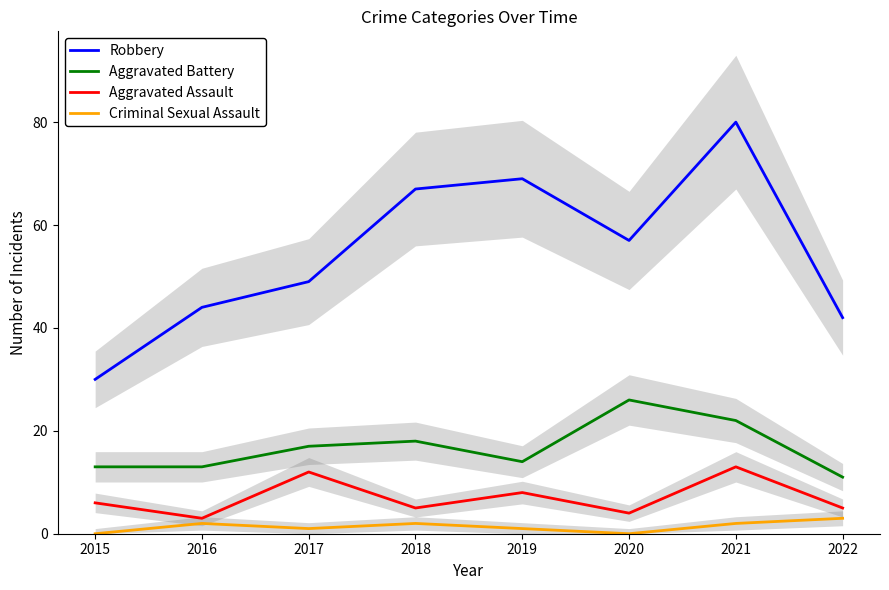

At which category is the sum across all series the highest?

2021